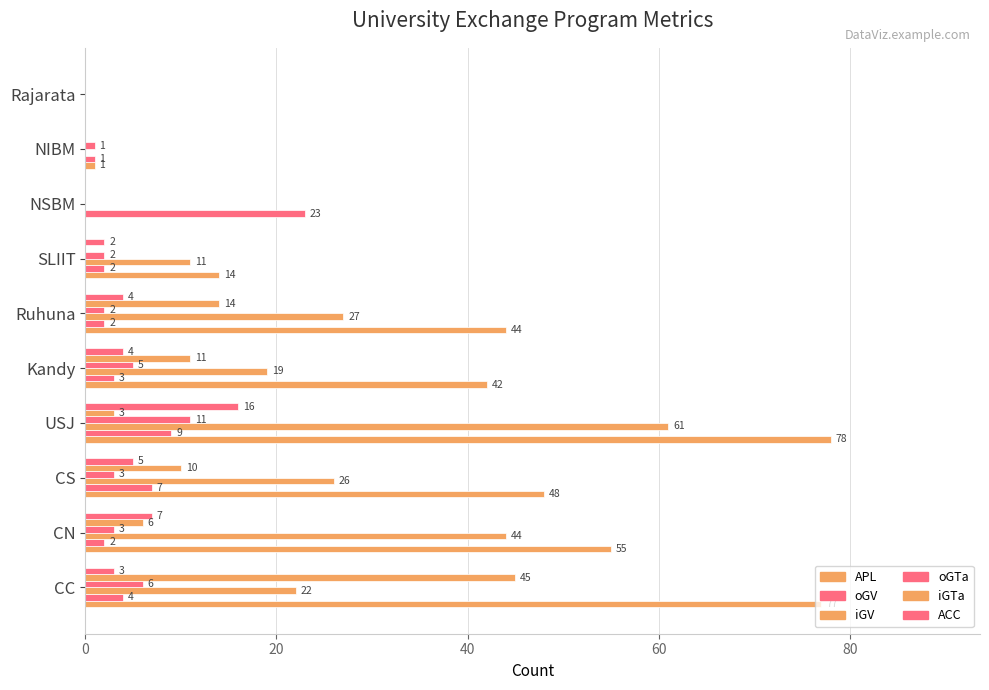

How many data points does each series have?

10